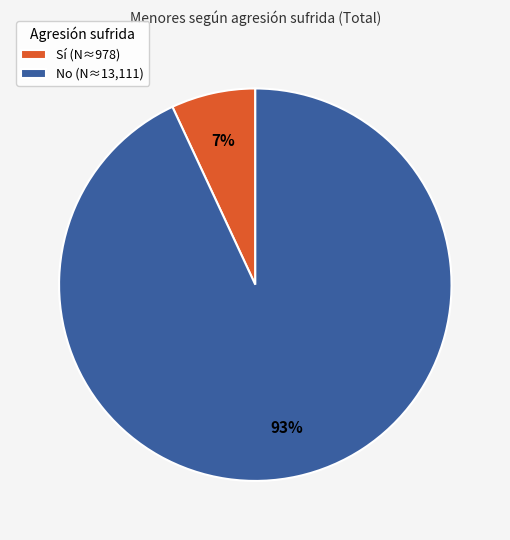

Between Sí (N≈978) and No (N≈13,111), which is larger?

No (N≈13,111)